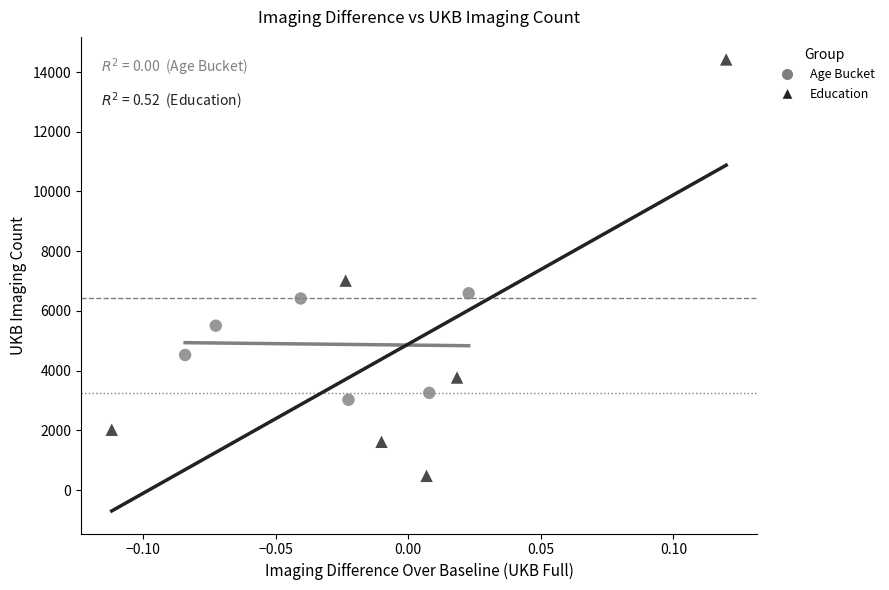

Which series contains the highest Y value?

Education